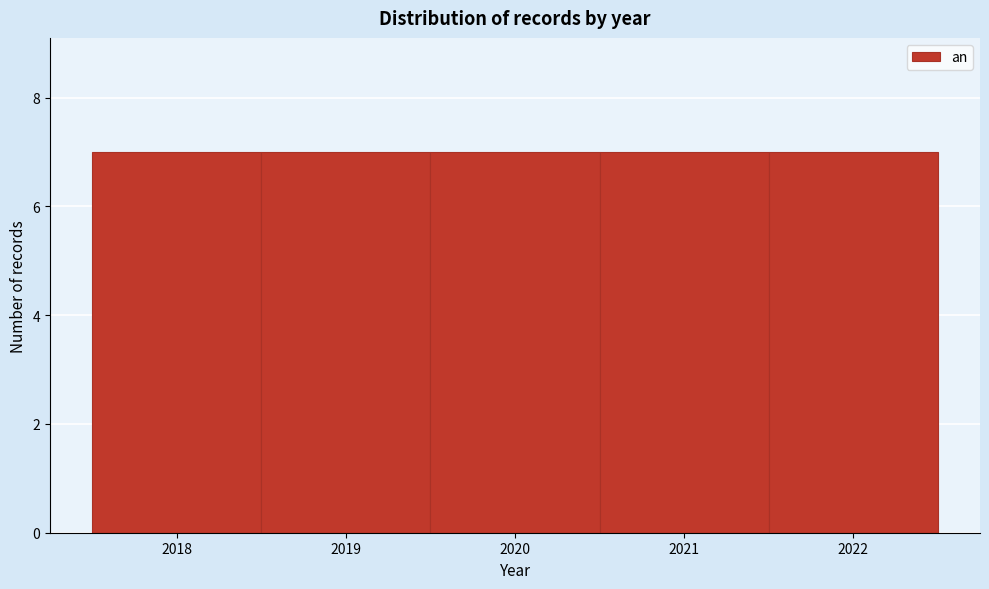

Reading left to right, transcribe this chart: for each bar, give the range it covers on the x-axis and its height. The values are not printed on the chart, so give them approximately, as read against the axis.

2017.5 to 2018.5: 7
2018.5 to 2019.5: 7
2019.5 to 2020.5: 7
2020.5 to 2021.5: 7
2021.5 to 2022.5: 7